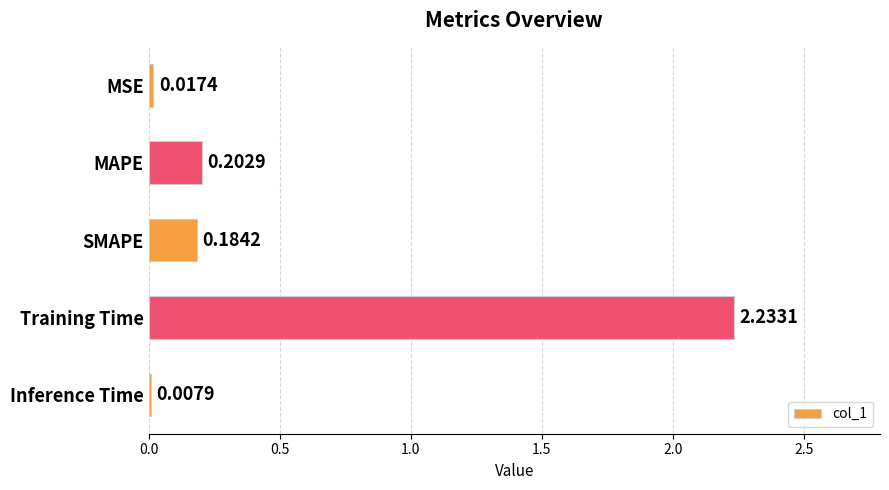

What is the change in value from MSE to Training Time?

+2.2